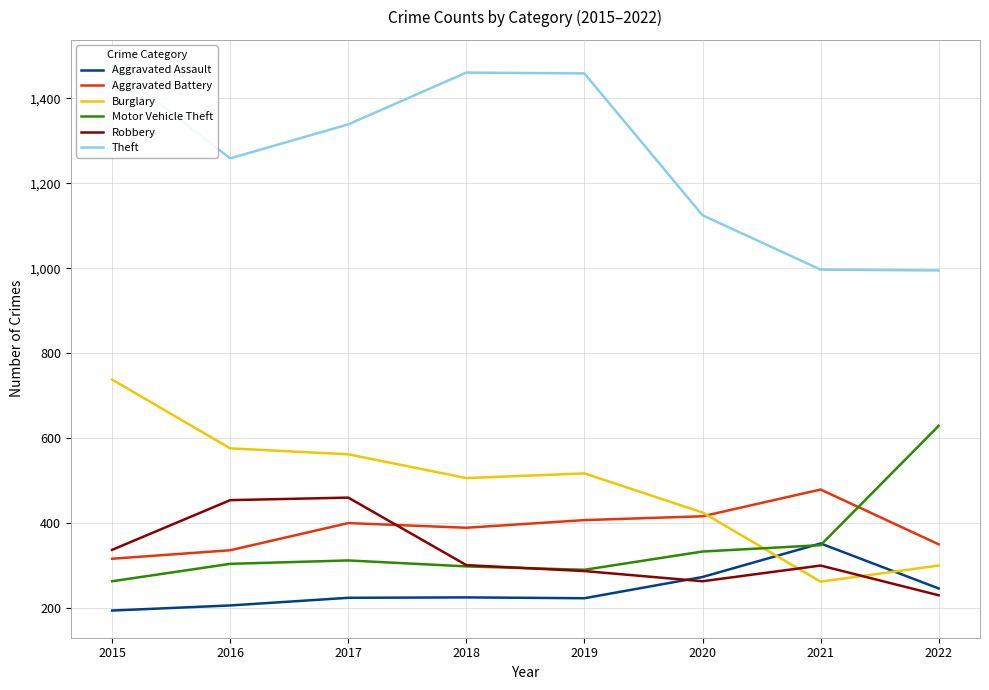

Is it true that Burglary equals 300 at 2022?

True